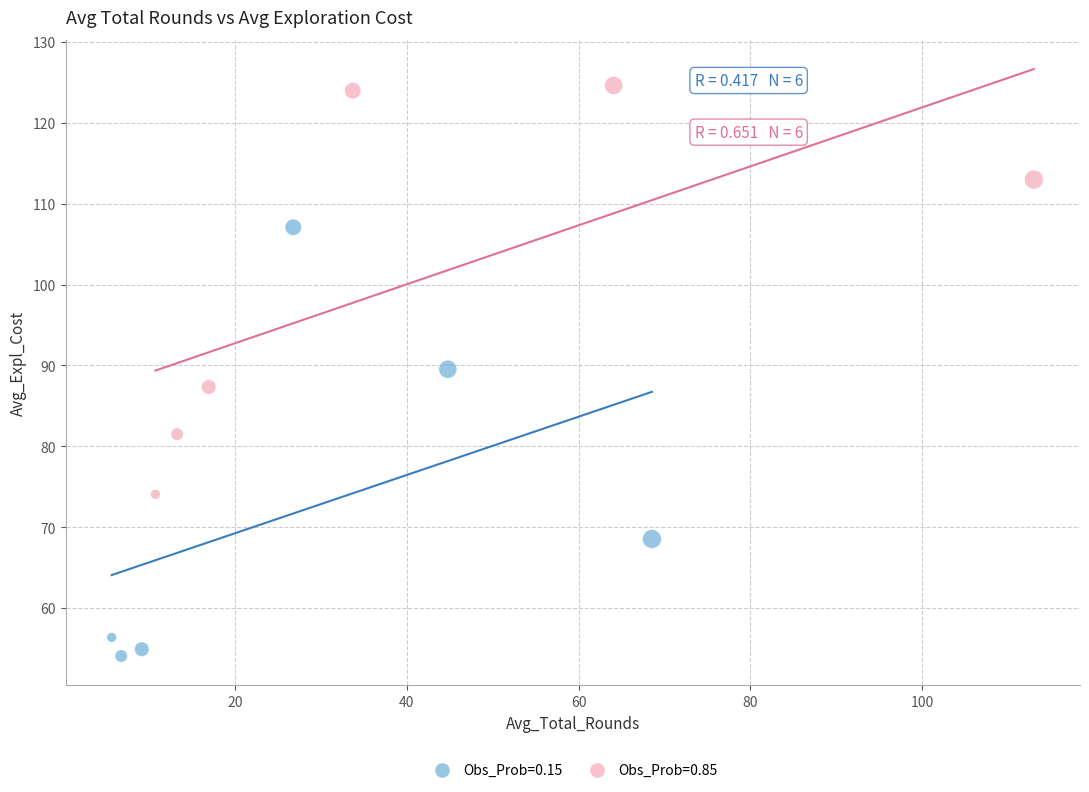

Which series contains the lowest Y value?

Obs_Prob=0.15